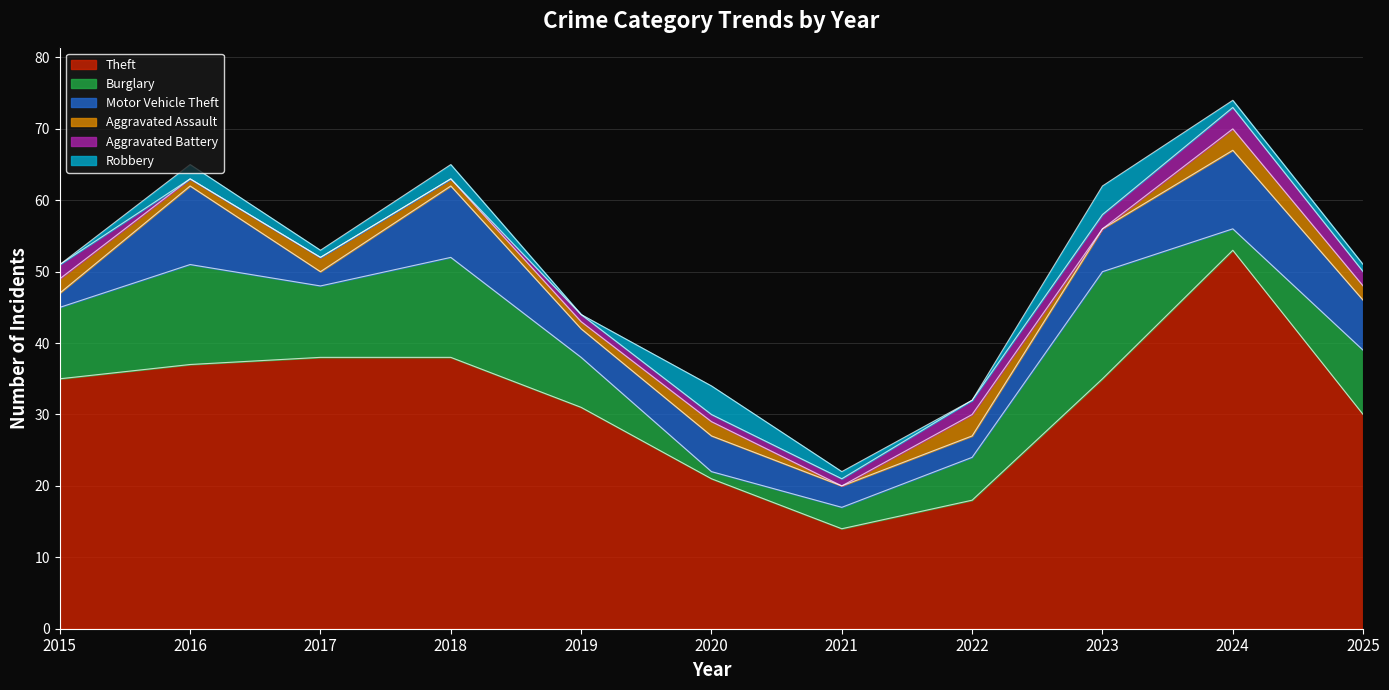

What is the total value across all series at 2016?

65